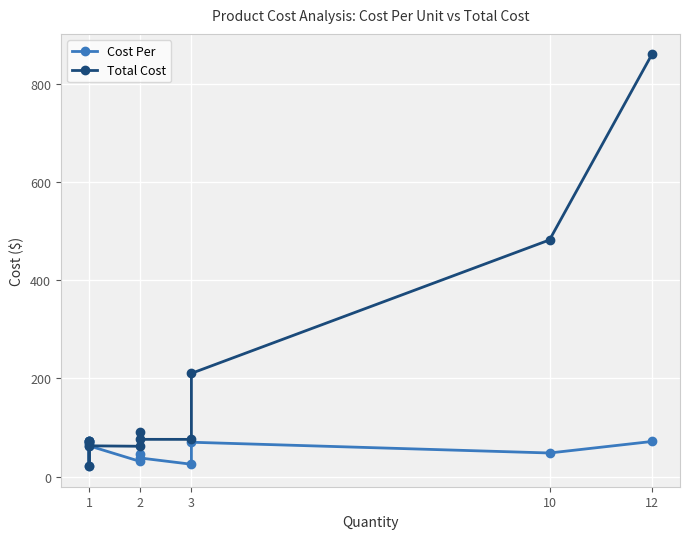

True or false: Cost Per and Total Cost intersect in this chart.

False